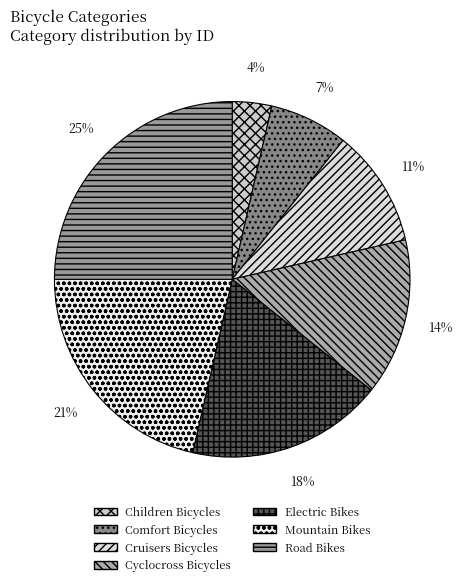

How many segments does this pie chart have?

7